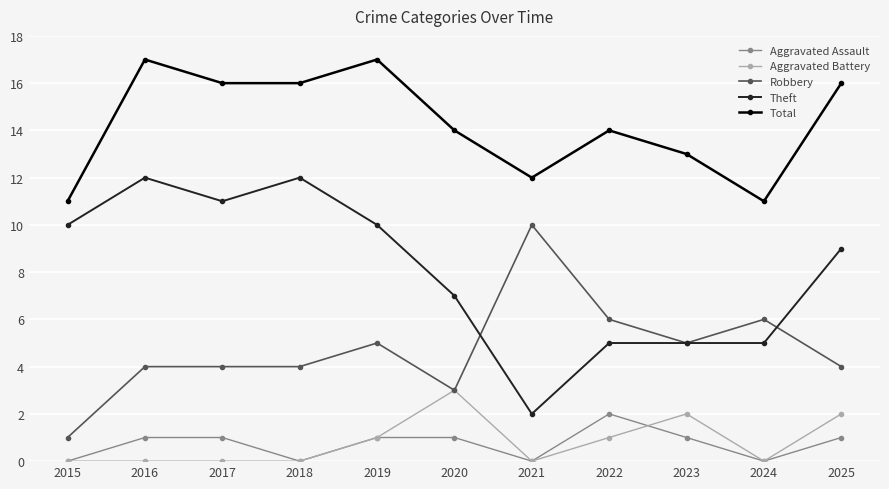

True or false: Total and Aggravated Assault intersect in this chart.

False